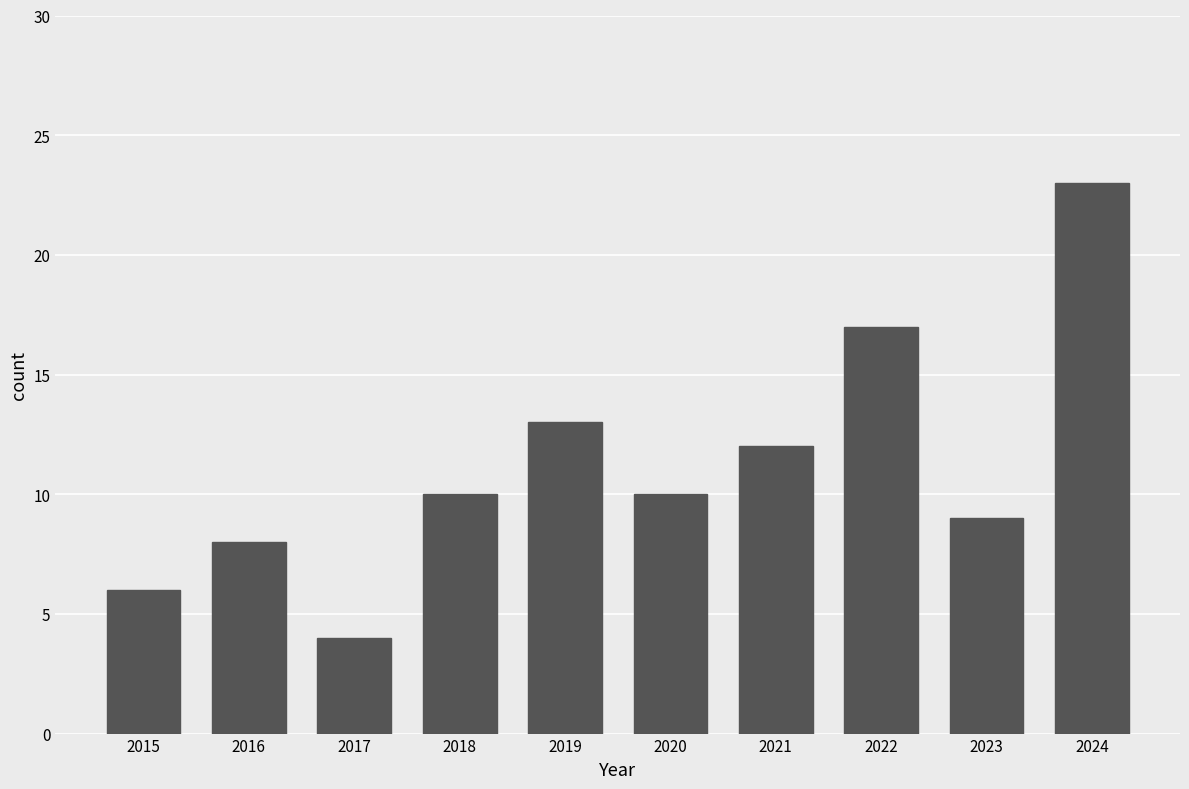

What is the value of the 1st bar from the left?

6